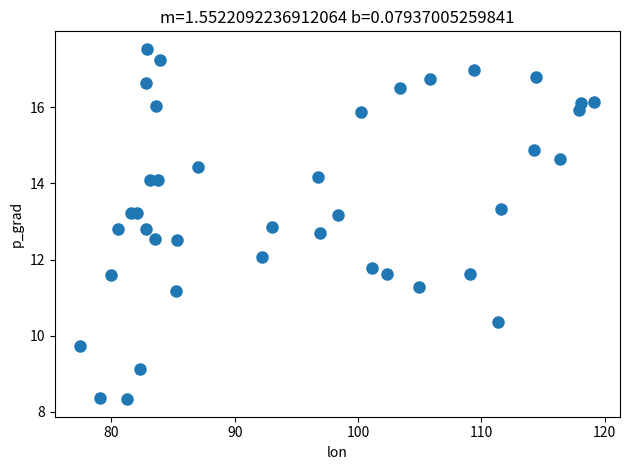

What is the range of X values (max minus min)?

41.7